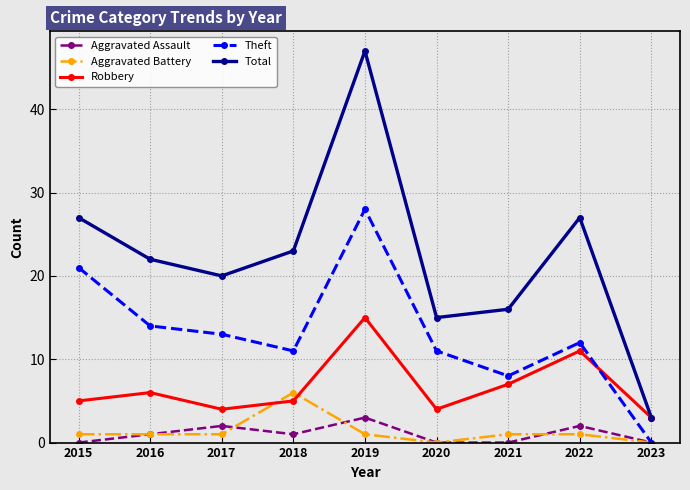

True or false: Aggravated Battery has more than 0 points higher than both neighbors.

True